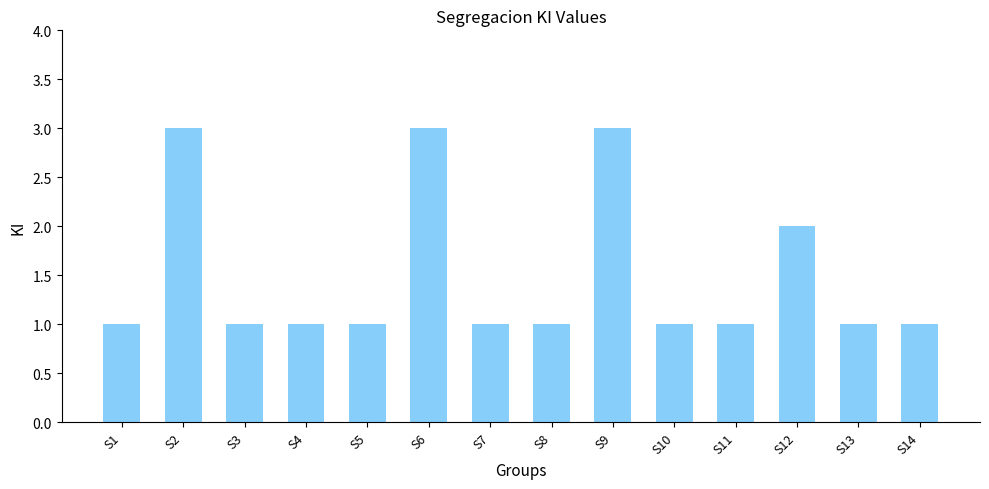

The value at S10 is 1. True or false?

True